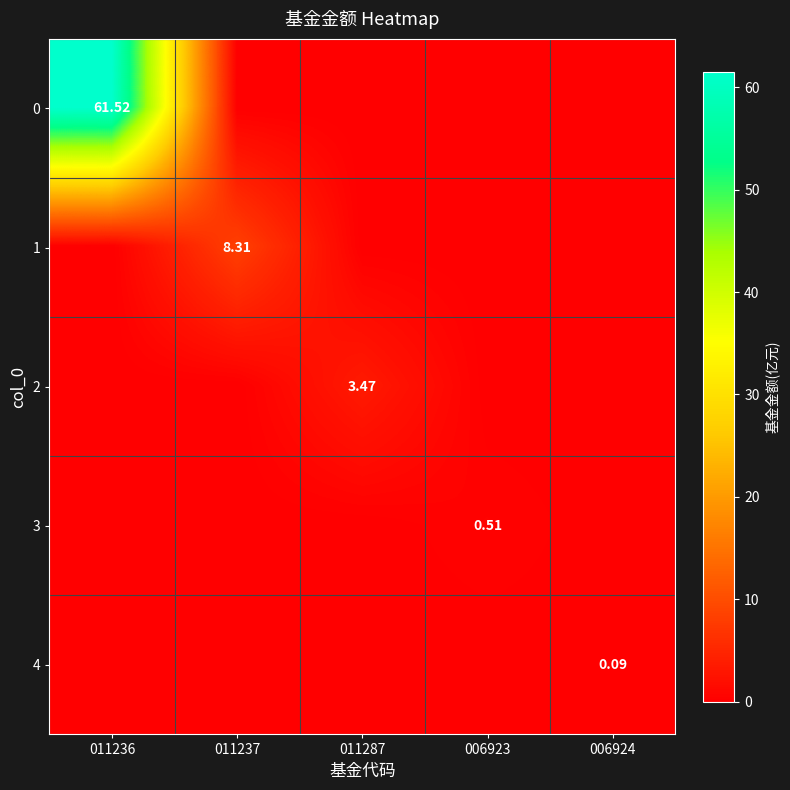

Is the value of 4 at 011237 greater than the value of 3 at 011287?

No